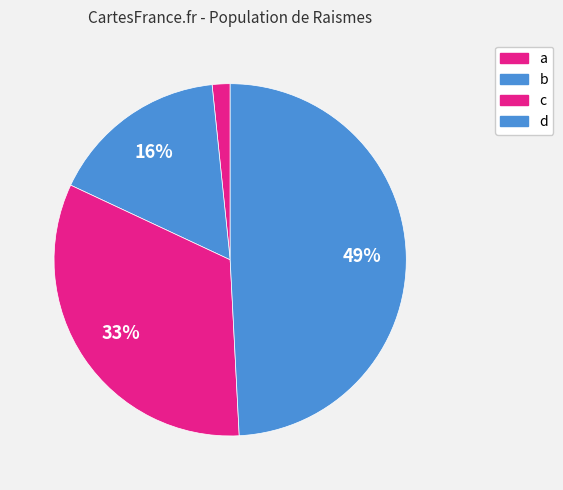

Which slice is the largest?

d